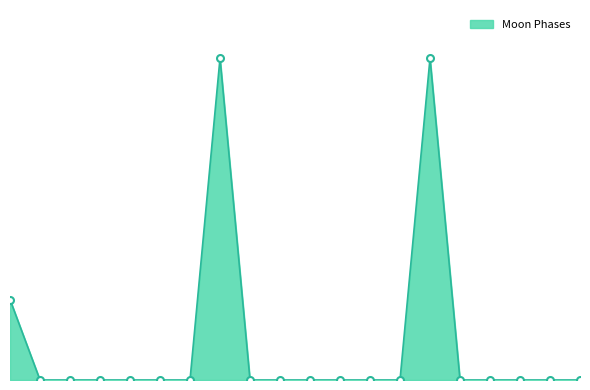

What is the average value?

1